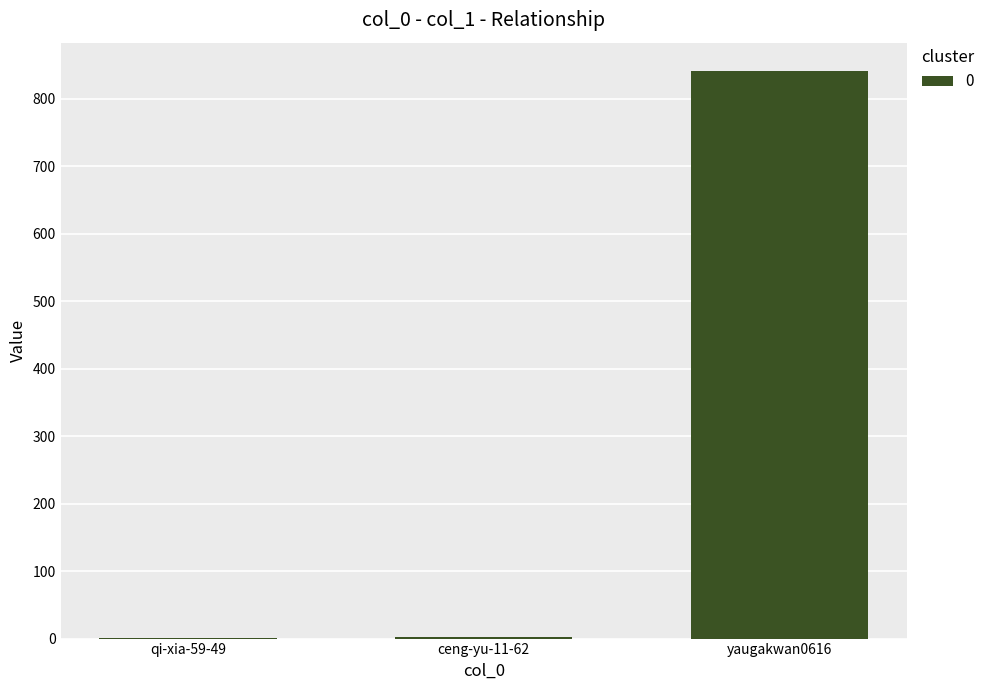

What is the sum of all values?

845